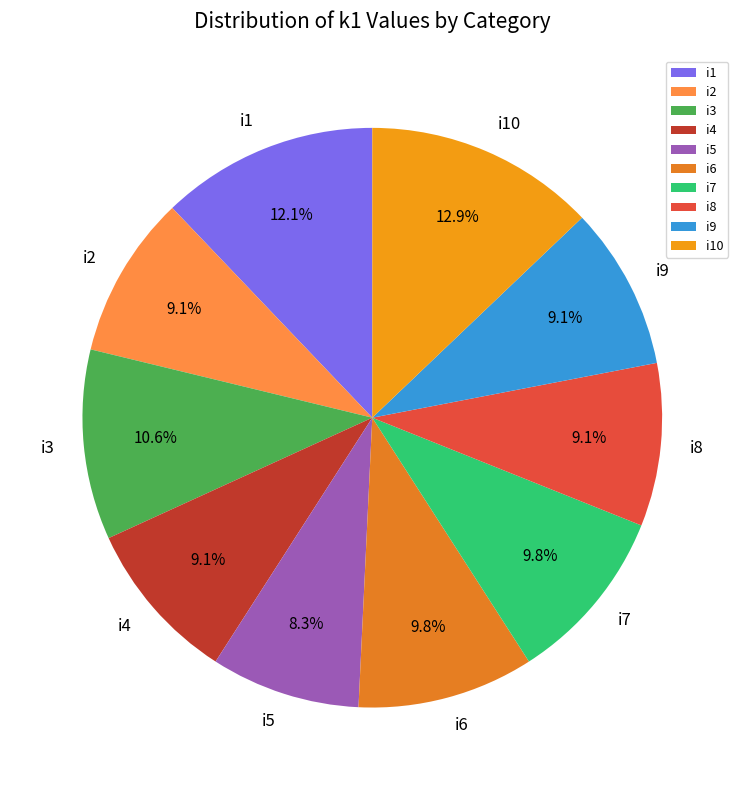

Is it true that i1 is 3% of the pie?

False